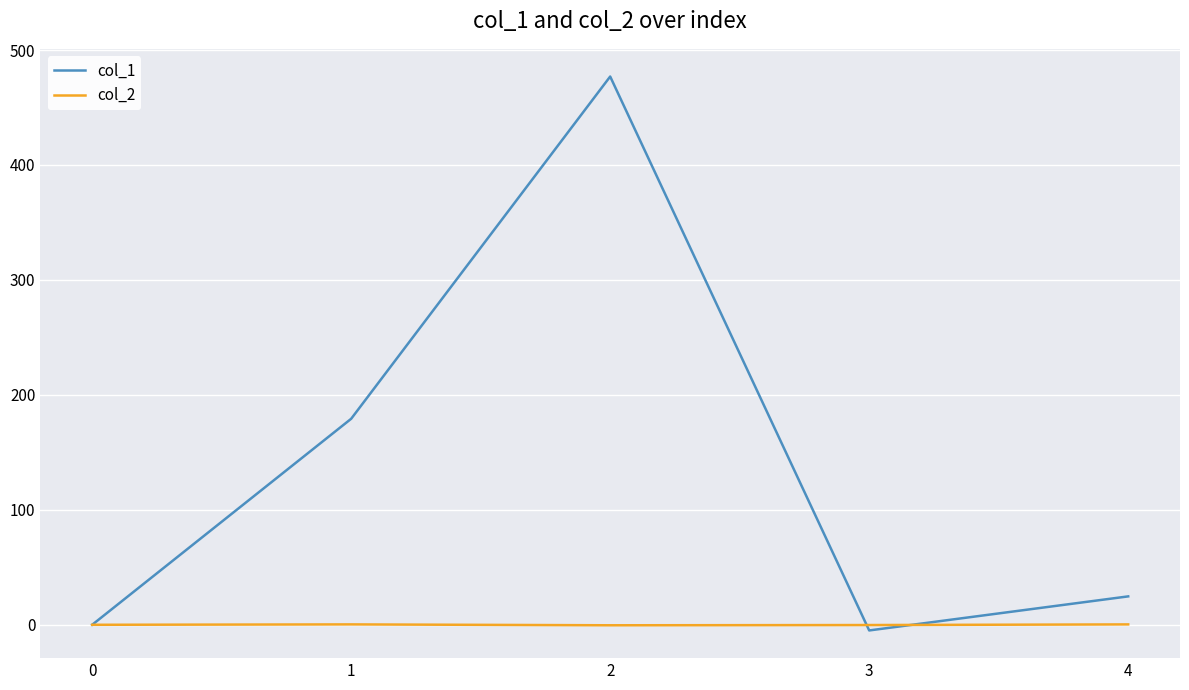

Rank the series at 3 from highest to lowest value.

col_2, col_1